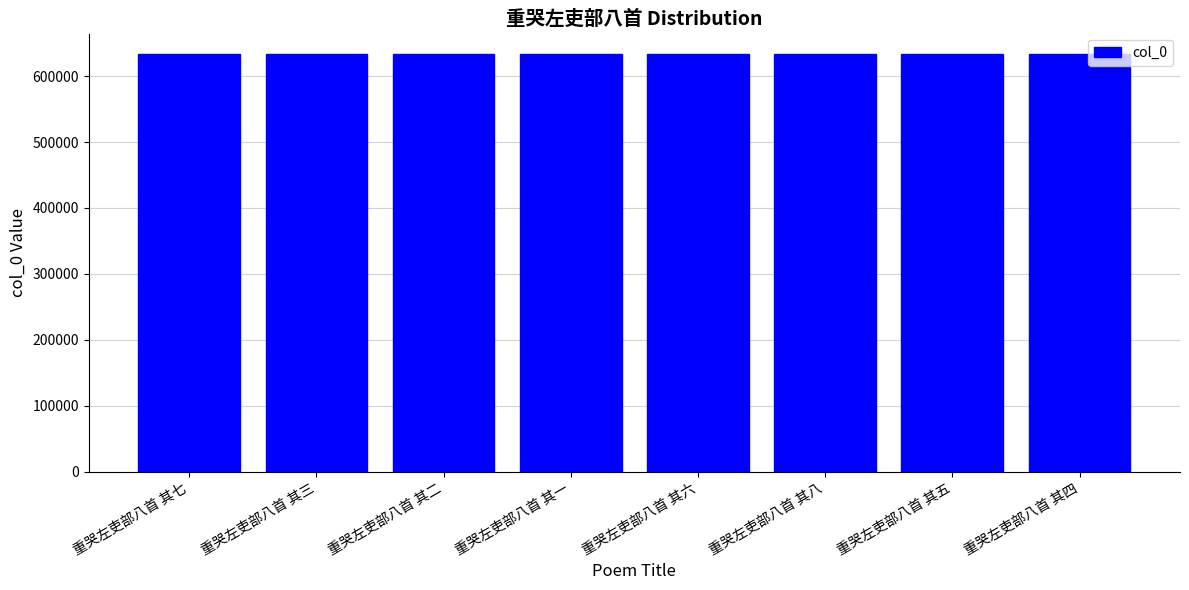

What is the value of the 6th bar from the left?

633106